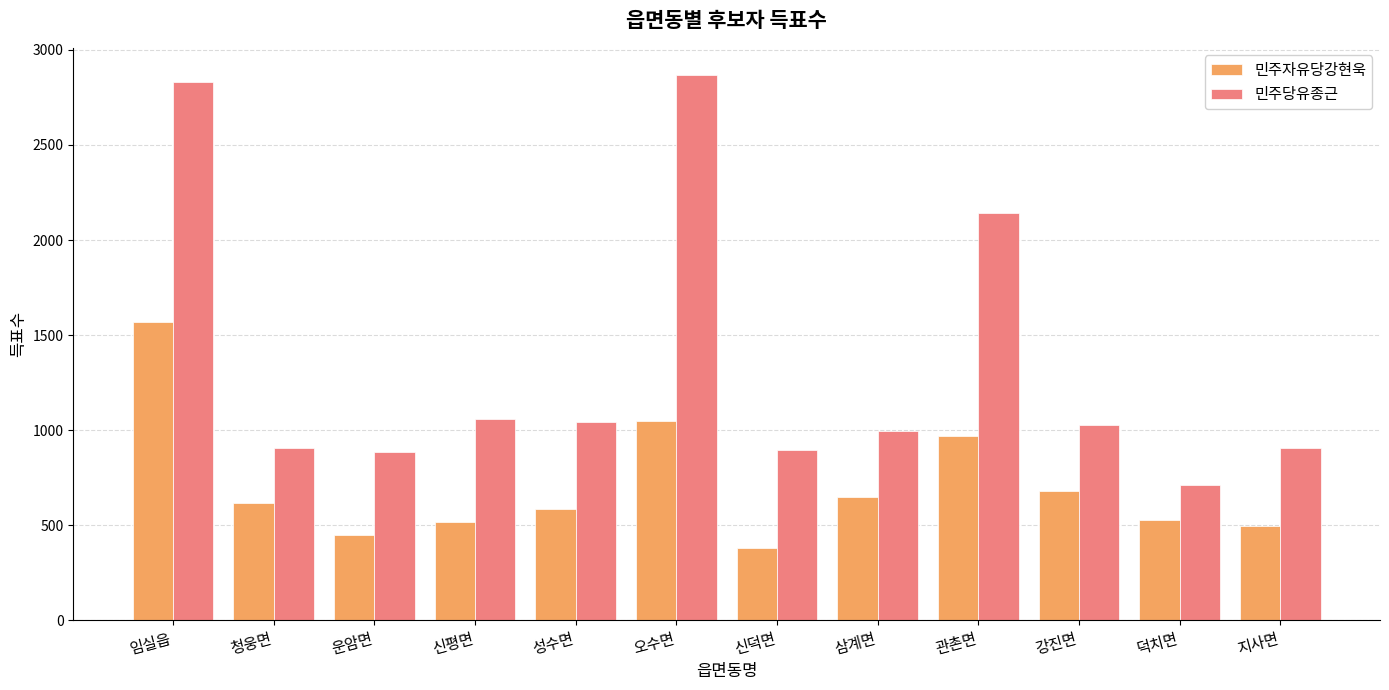

The 민주당유종근 series shows 3448 at 관촌면. True or false?

False